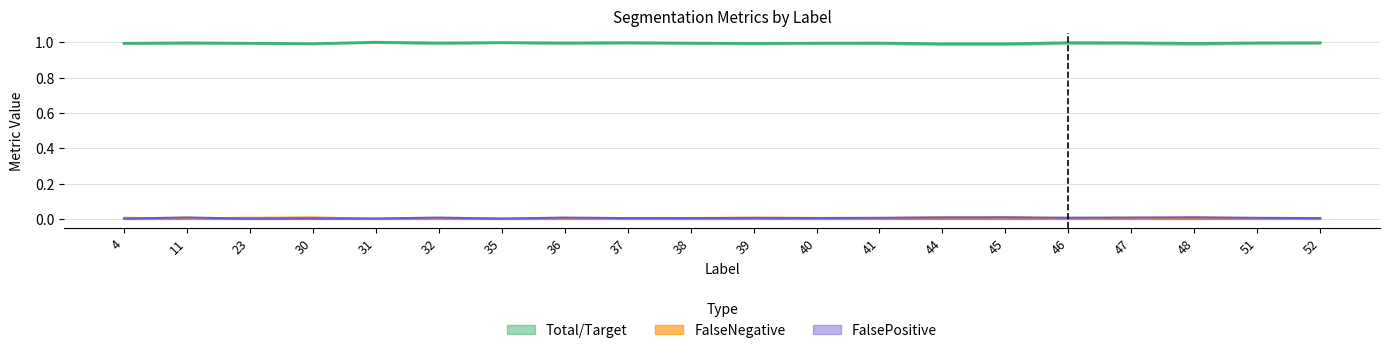

Reading right to left, list all the values displayed in this chart.

Total/Target: 52=1.0	51=1.0	48=1.0	47=1.0	46=1.0	45=1.0	44=1.0	41=1.0	40=1.0	39=1.0	38=1.0	37=1.0	36=1.0	35=1.0	32=1.0	31=1.0	30=1.0	23=1.0	11=1.0	4=1.0
FalseNegative: 52=0.0	51=0.0	48=0.0	47=0.0	46=0.0	45=0.0	44=0.0	41=0.0	40=0.0	39=0.0	38=0.0	37=0.0	36=0.0	35=0.0	32=0.0	31=0.0	30=0.0	23=0.0	11=0.0	4=0.0
FalsePositive: 52=0.0	51=0.0	48=0.0	47=0.0	46=0.0	45=0.0	44=0.0	41=0.0	40=0.0	39=0.0	38=0.0	37=0.0	36=0.0	35=0.0	32=0.0	31=0.0	30=0.0	23=0.0	11=0.0	4=0.0